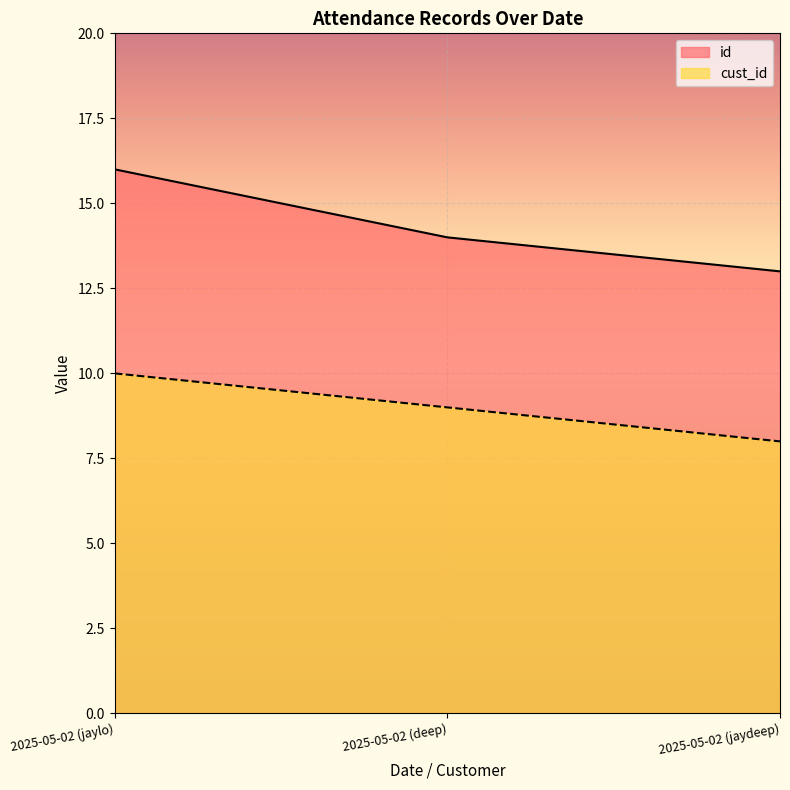

What is the maximum value for cust_id?

10